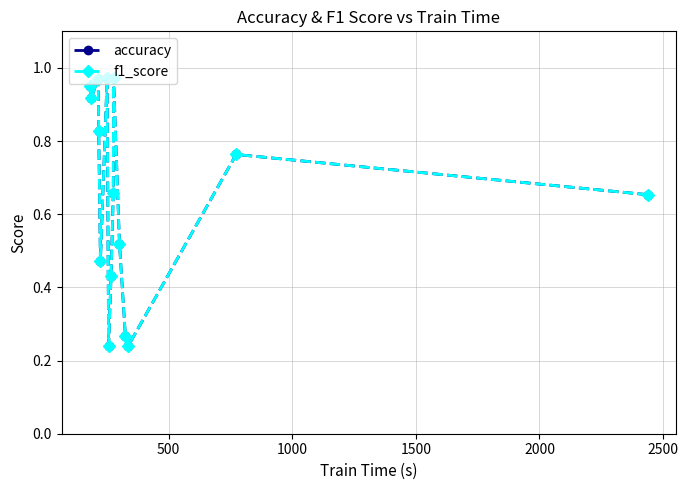

Which series has the largest range (max minus min)?

accuracy